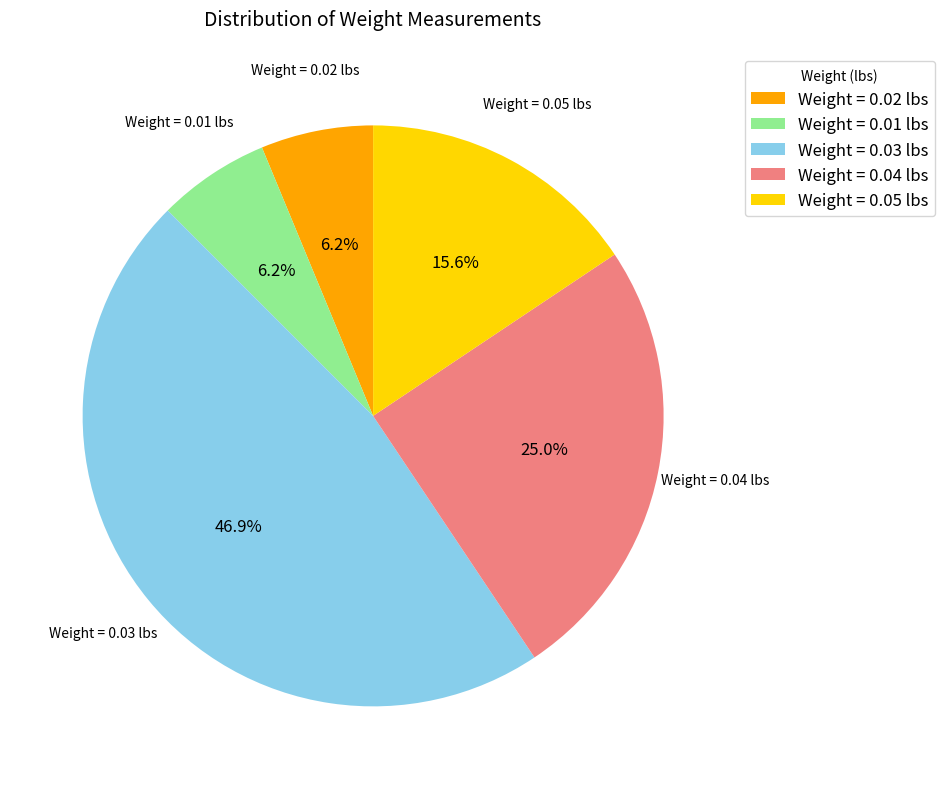

Is the sum of Weight = 0.02 lbs and Weight = 0.01 lbs greater than half?

No